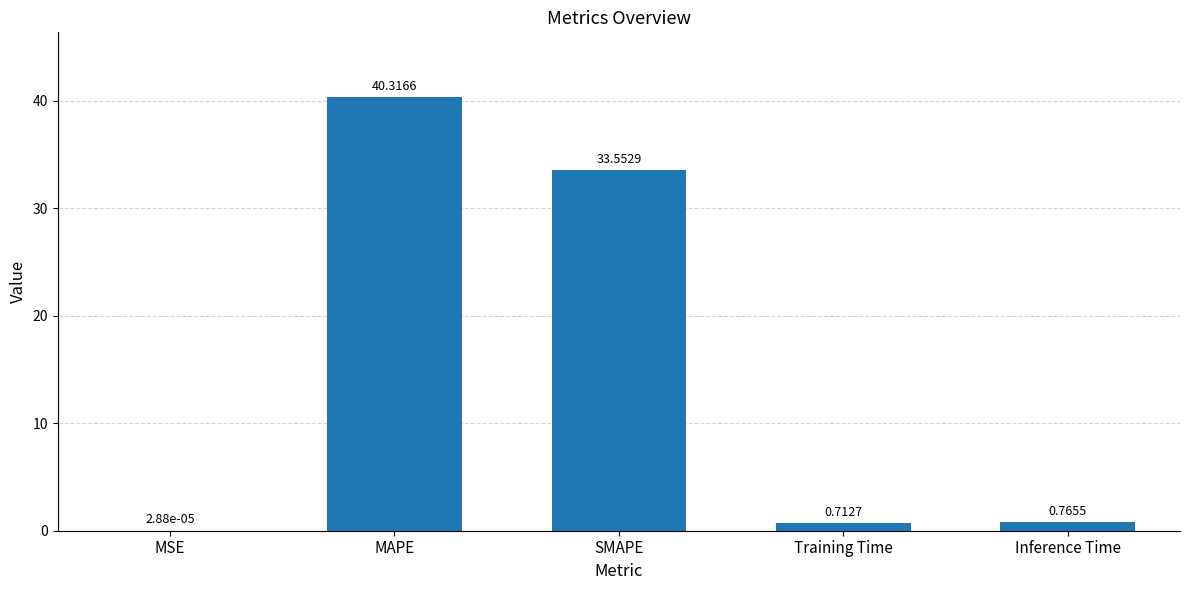

What is the change in value from SMAPE to Inference Time?

-32.8